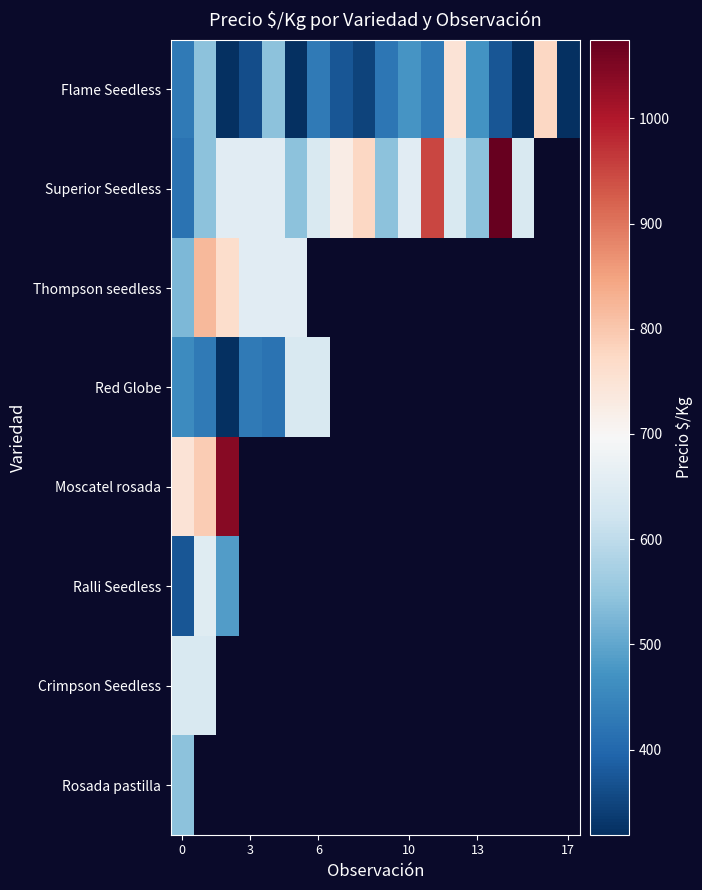

What is the approximate value of Red Globe at 6?

639.0